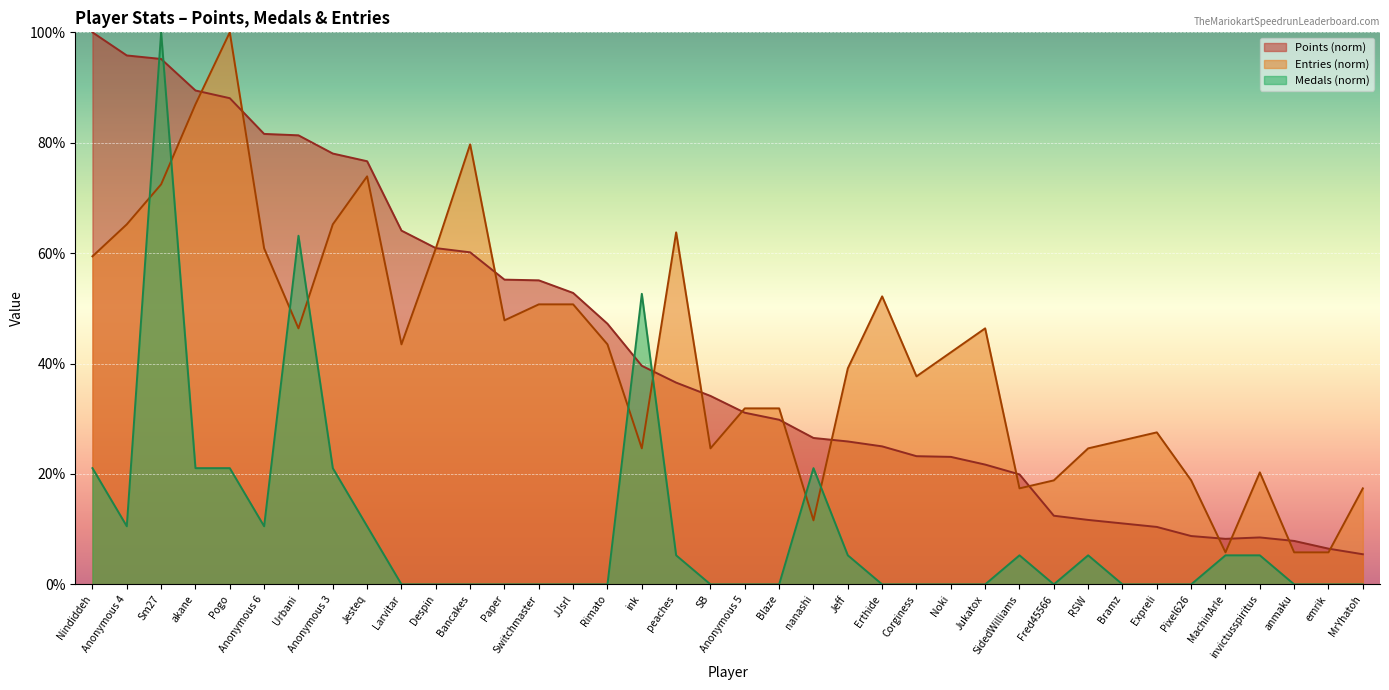

Which series has the largest total across all categories?

Points